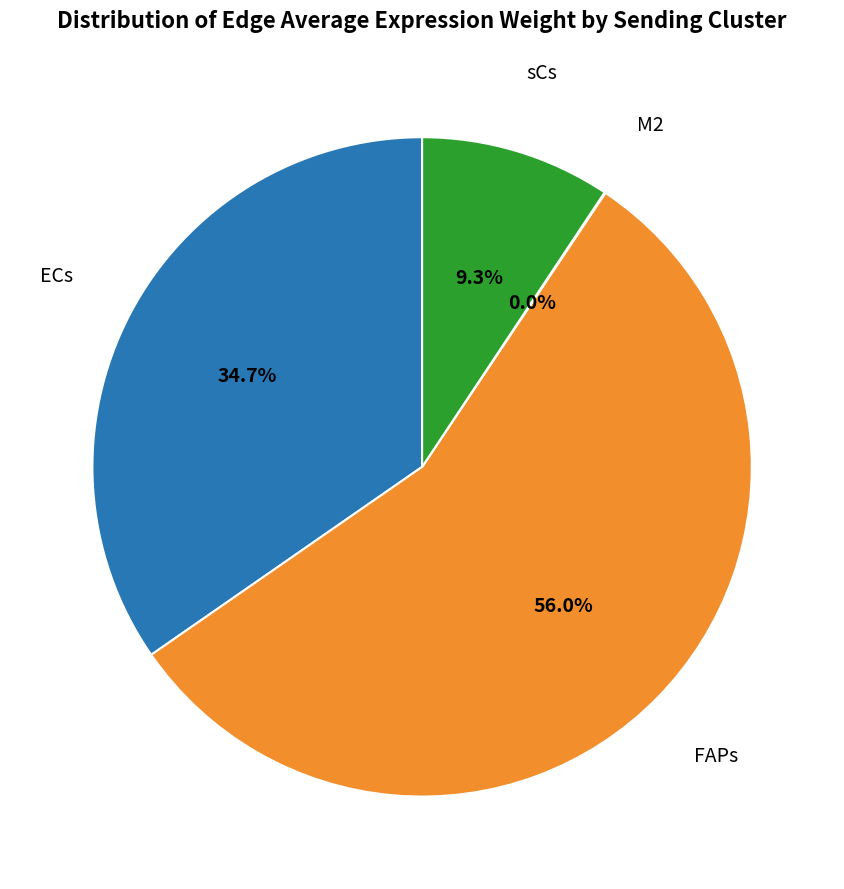

Is it true that sCs is 1% of the pie?

False